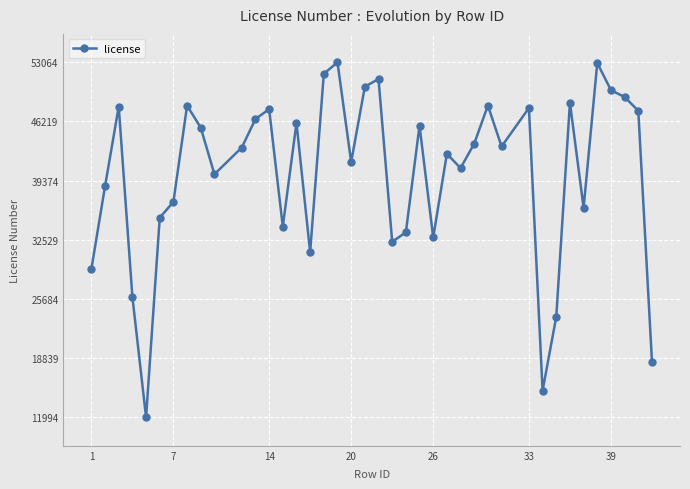

What is the difference between the maximum and minimum values?

41070